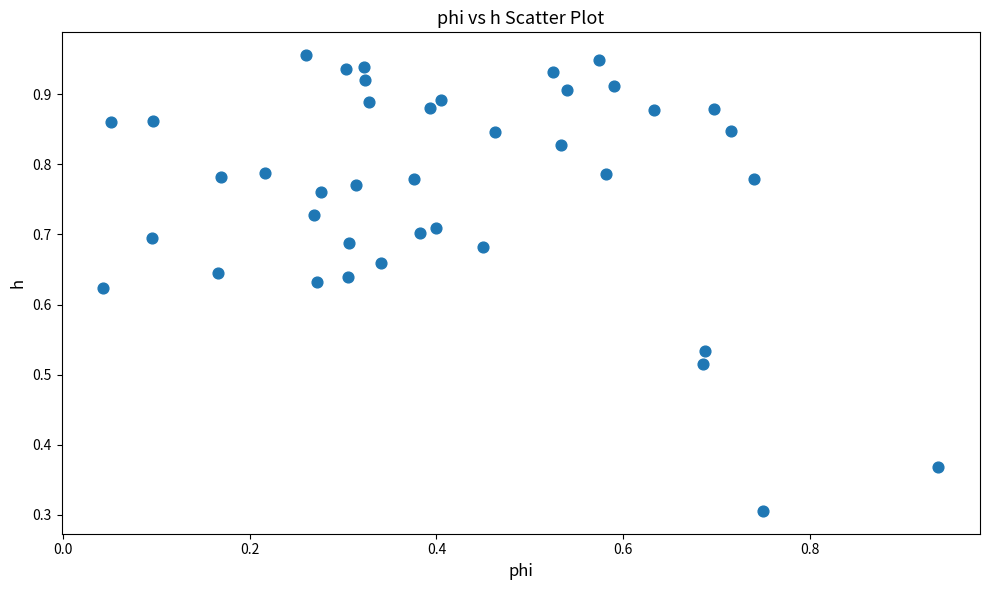

What Y value in the scatter plot is closest to 0?

0.3